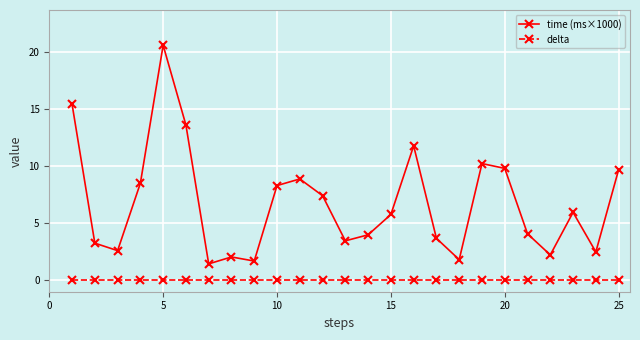

True or false: time (ms×1000) has more than 1 interior local peaks.

True